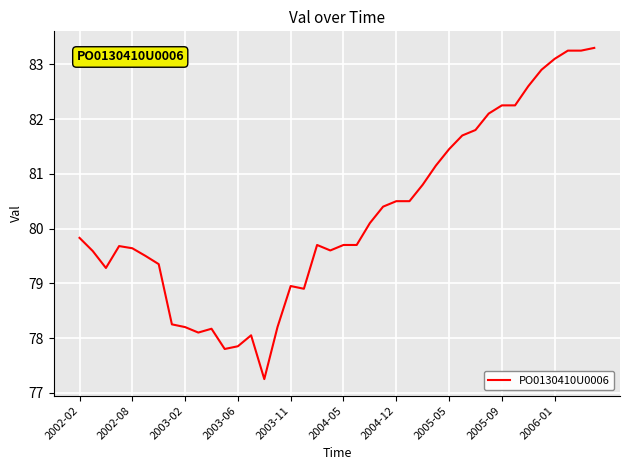

What is the maximum value shown in the chart?

83.3